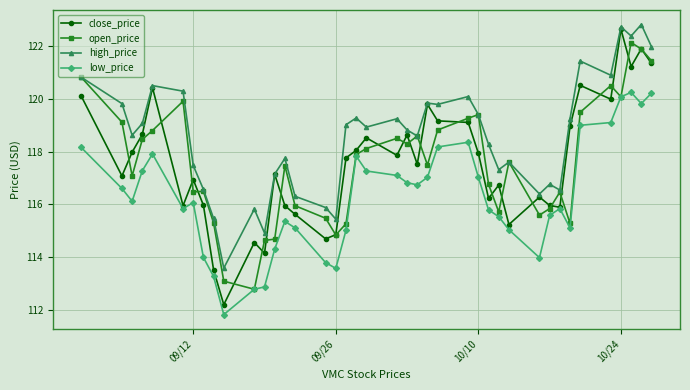

What is the smallest value displayed?

111.8